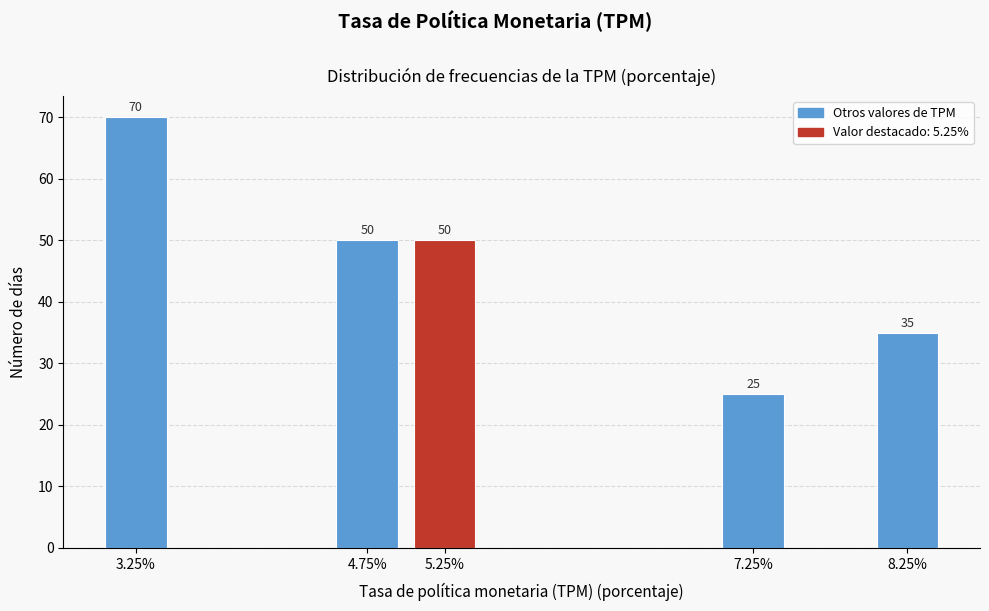

Reading left to right, transcribe all the data shown in this chart.

3.25%=70	4.75%=50	5.25%=50	7.25%=25	8.25%=35